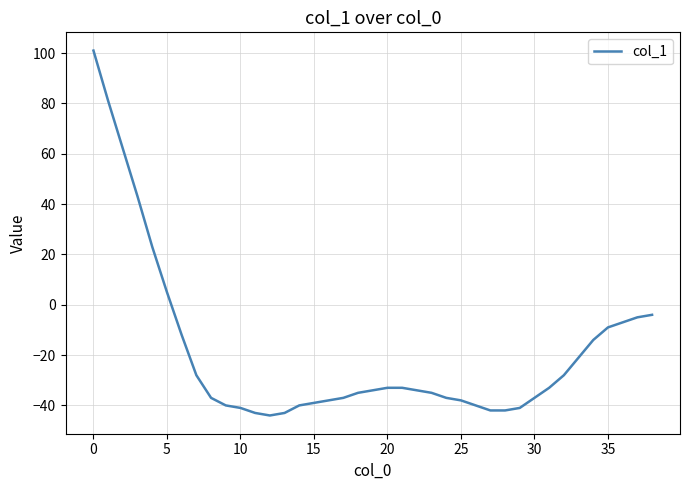

What is the difference between the maximum and second lowest values?

144